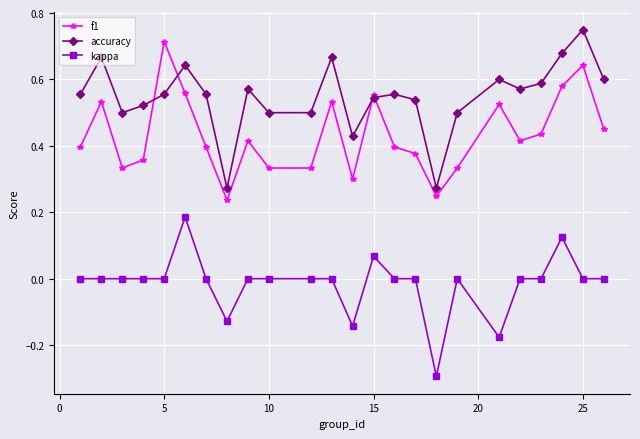

True or false: accuracy and f1 cross at least once.

True